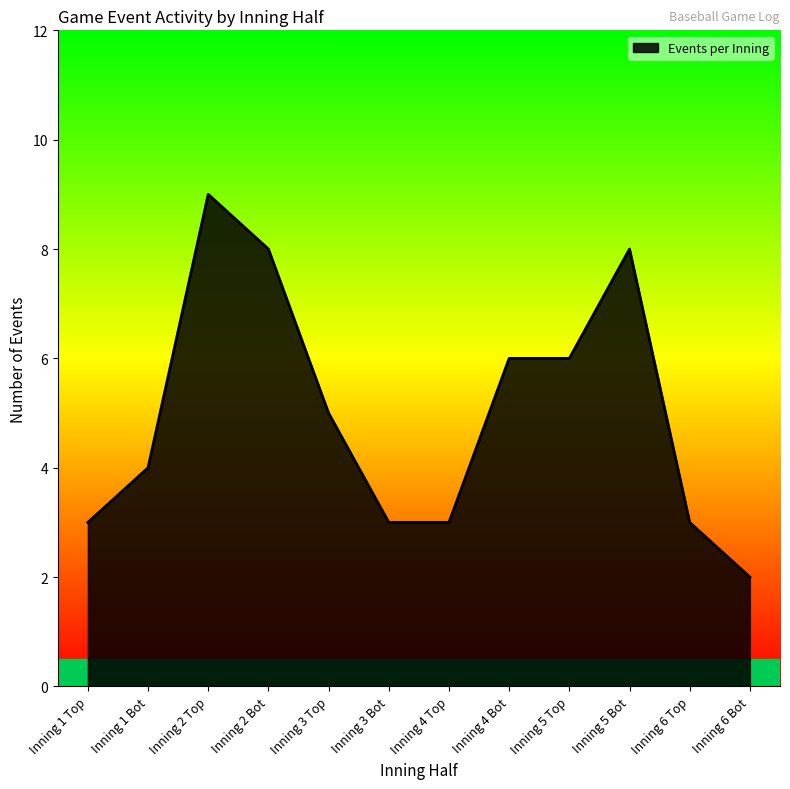

What is the difference between the second highest and minimum values?

6